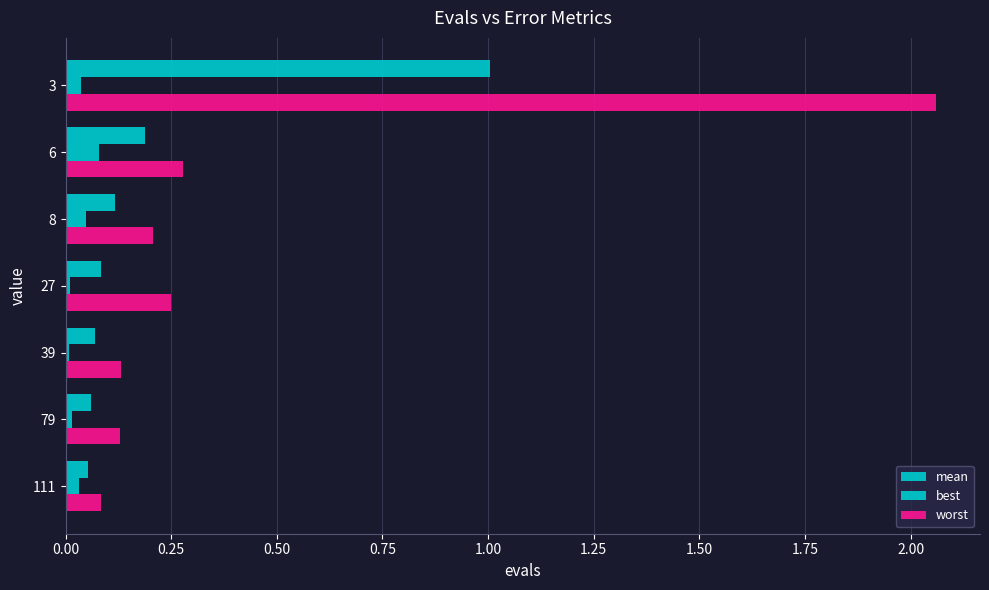

What is the difference between the second highest and second lowest values in the worst series?

0.1